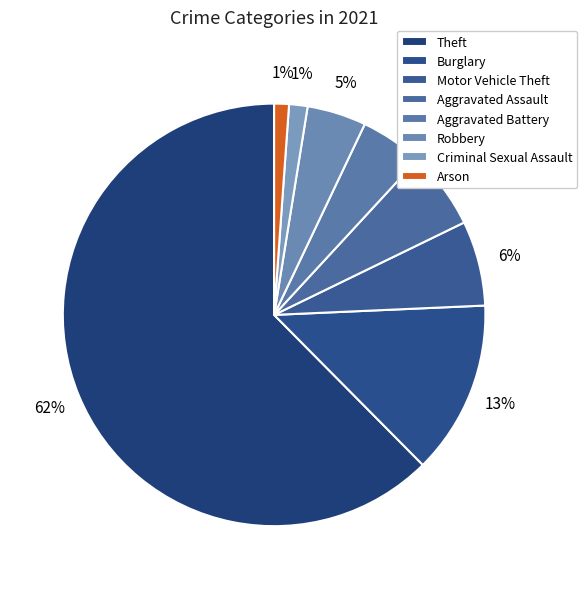

How many segments does this pie chart have?

8